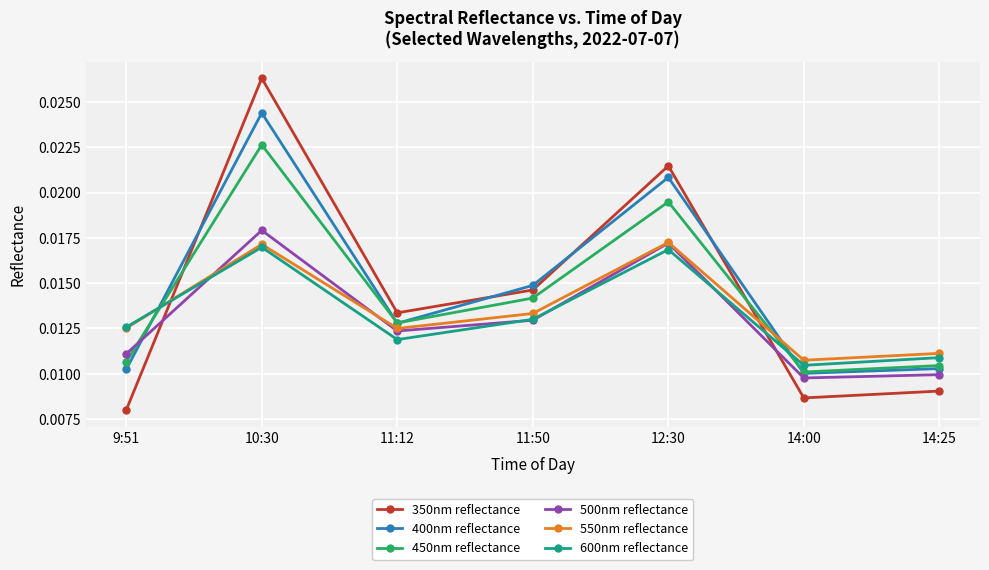

What is the label of the 6th point from the right?

10:30